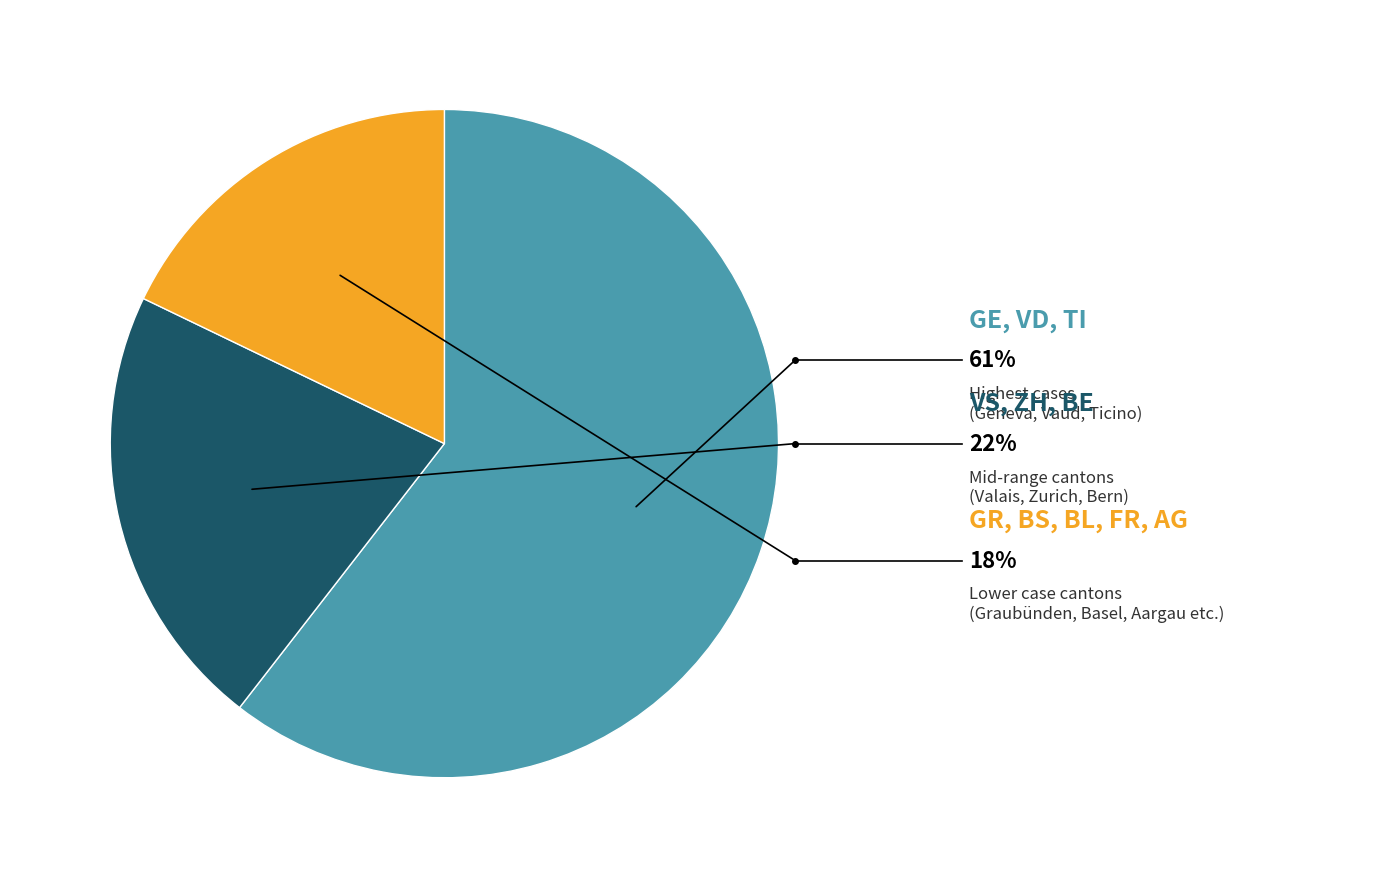

Is there any slice that represents more than half of the pie?

Yes